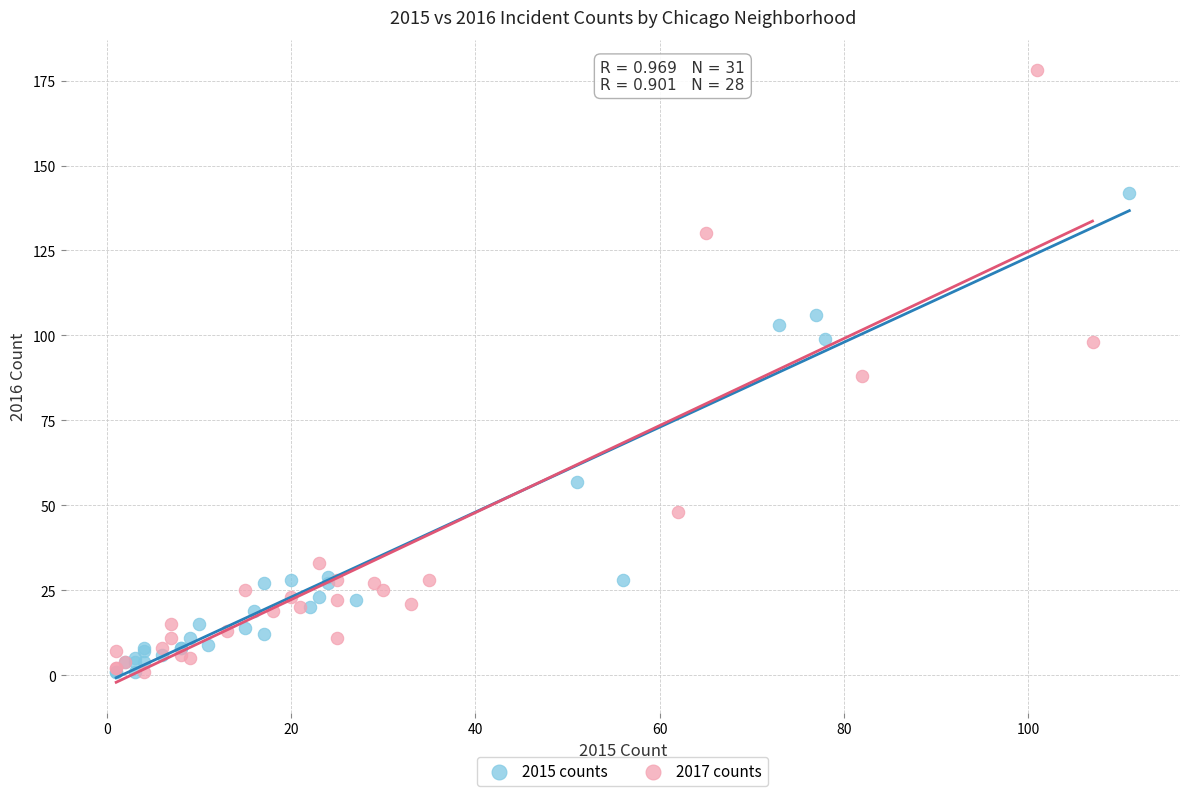

Which series reaches the maximum Y coordinate?

2017 counts